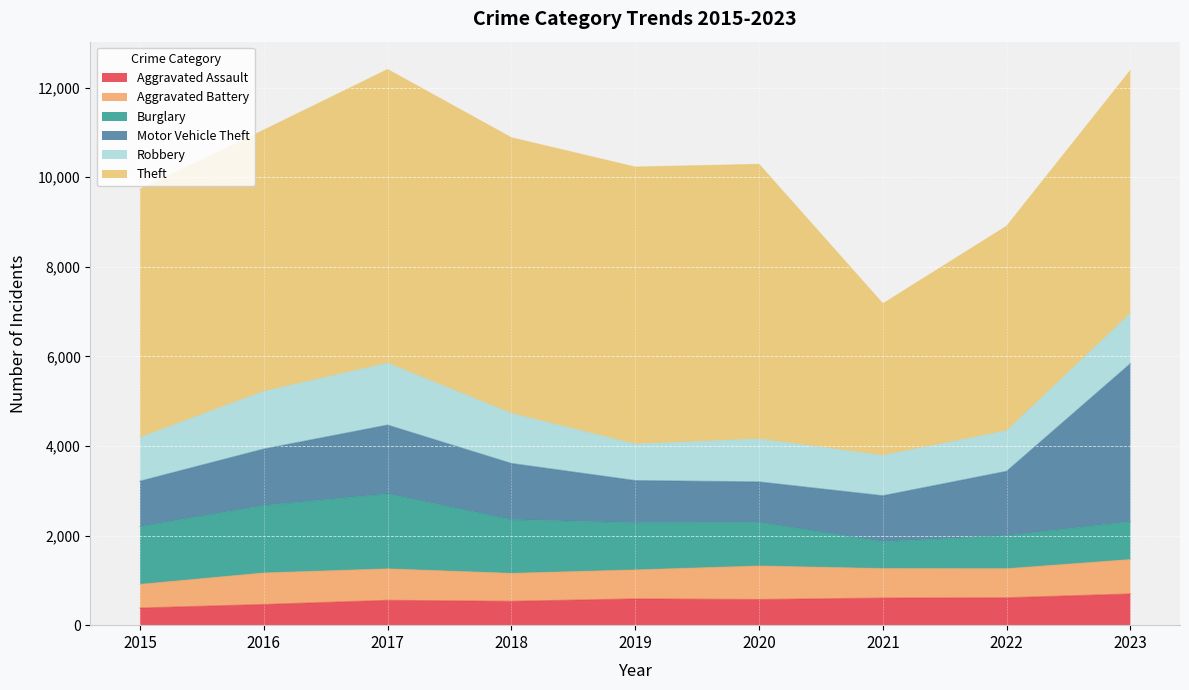

What is the spread (max minus min) of values at 2015?

5161